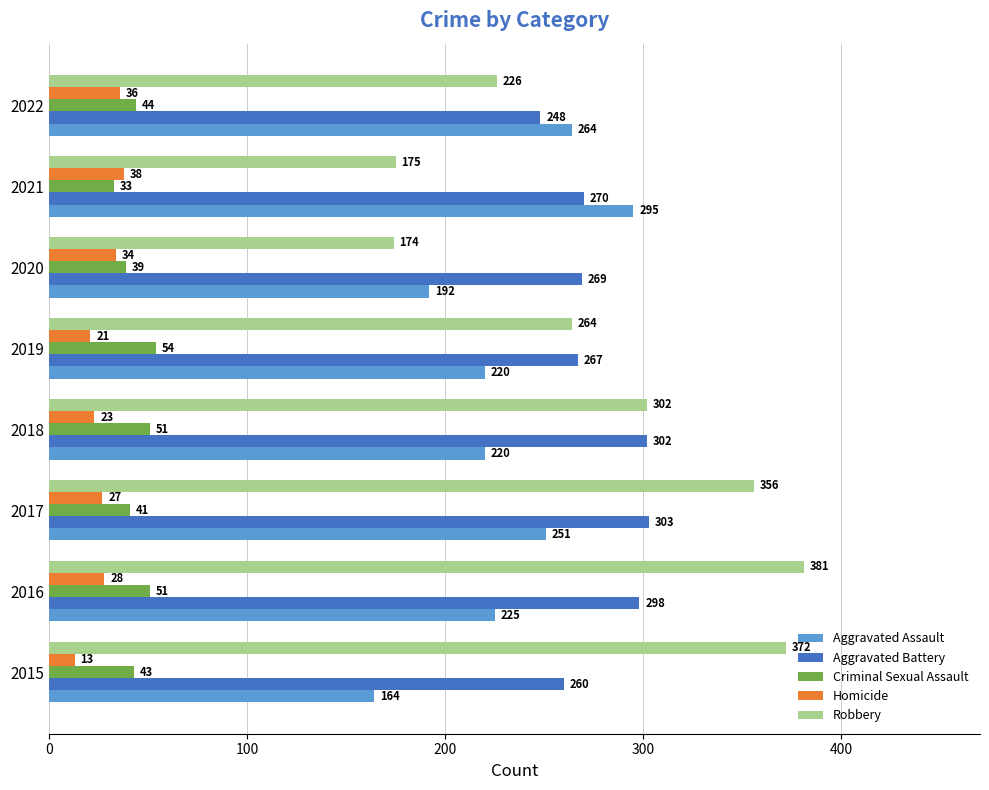

What is the difference between the maximum and minimum values in the Homicide series?

25